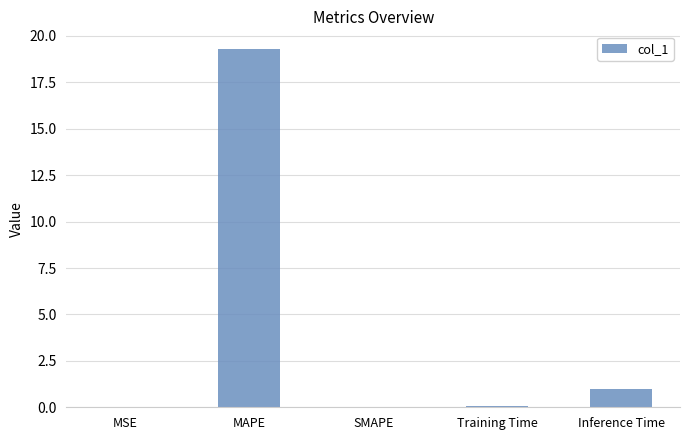

Which label corresponds to the largest value in the chart?

MAPE